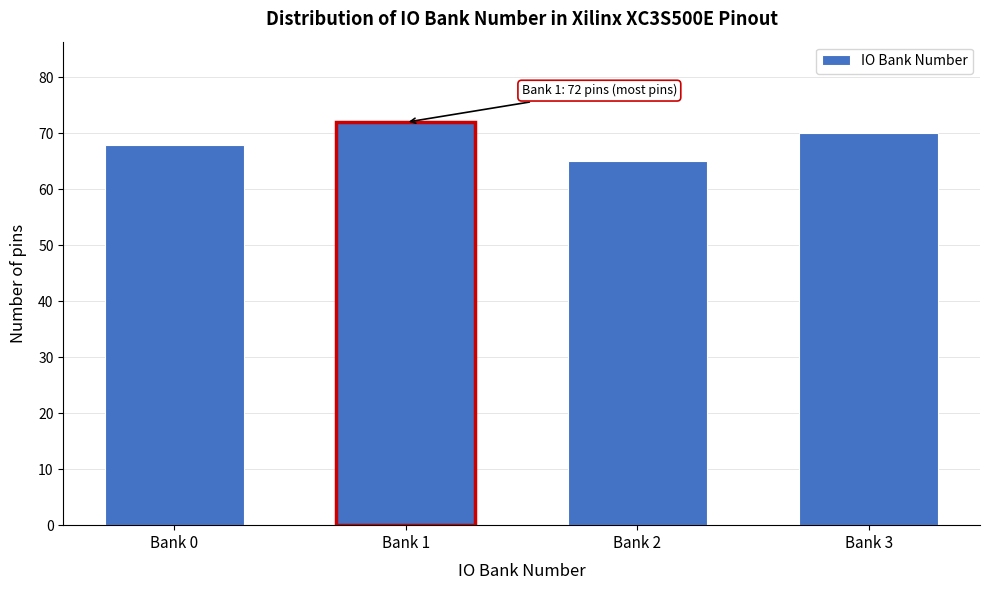

Reading left to right, extract all data points from this chart.

Bank 0=68	Bank 1=72	Bank 2=65	Bank 3=70